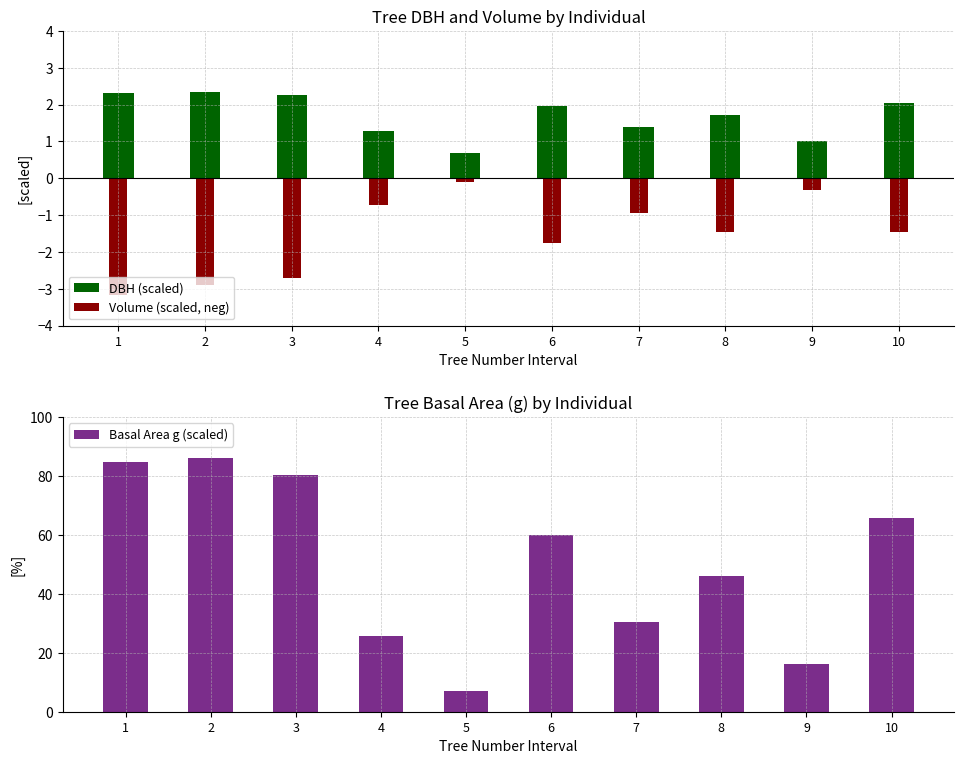

Does the chart contain any negative values?

Yes